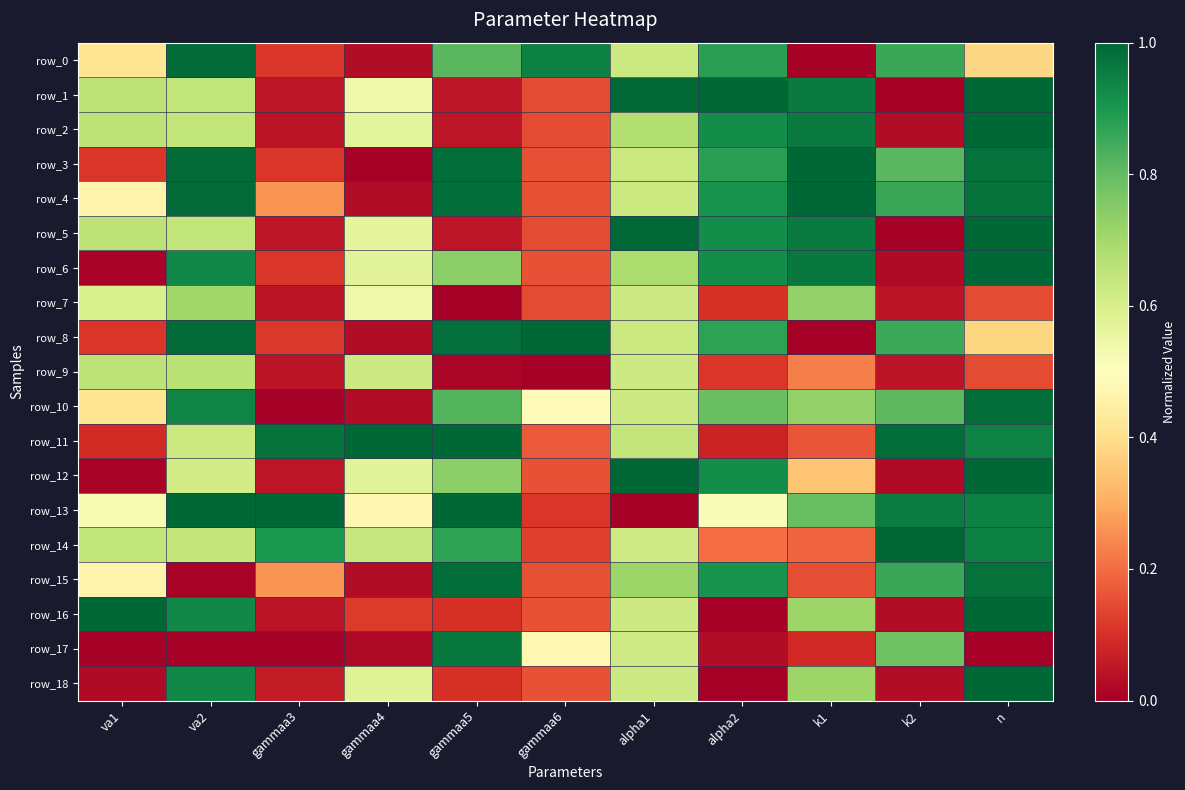

At which category is the sum across all series the highest?

n